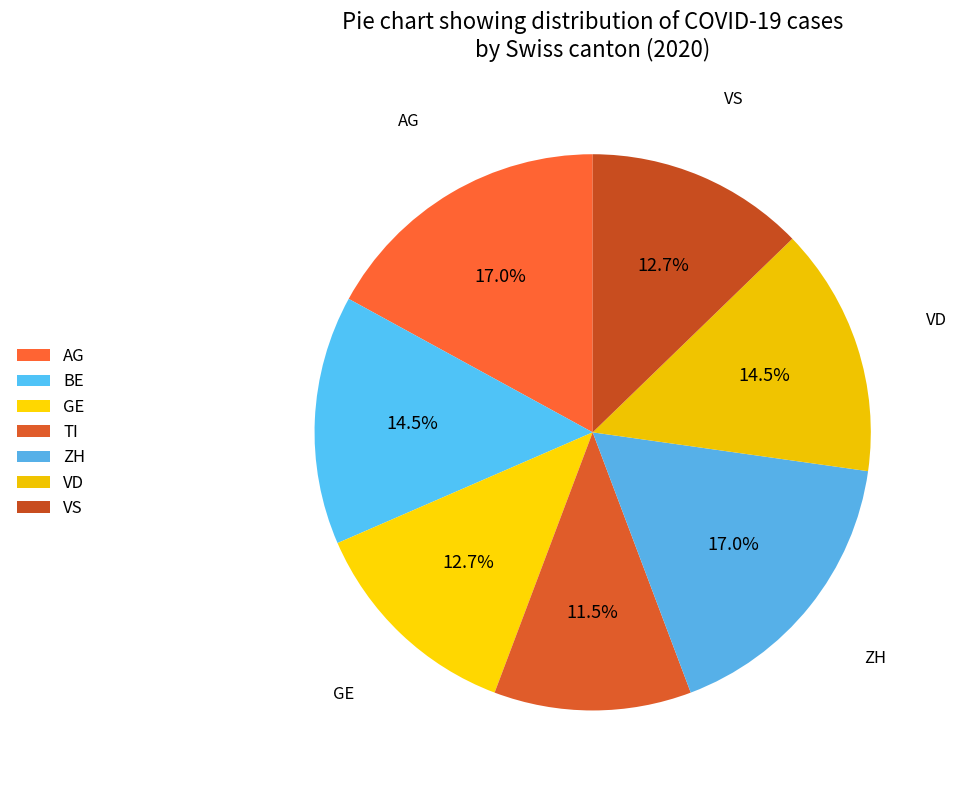

What percentage is NOT represented by VD?

85.5%